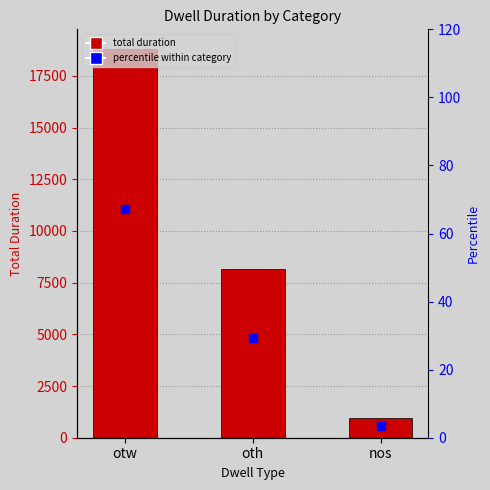

What are all the series names shown in the legend?

total duration, percentile